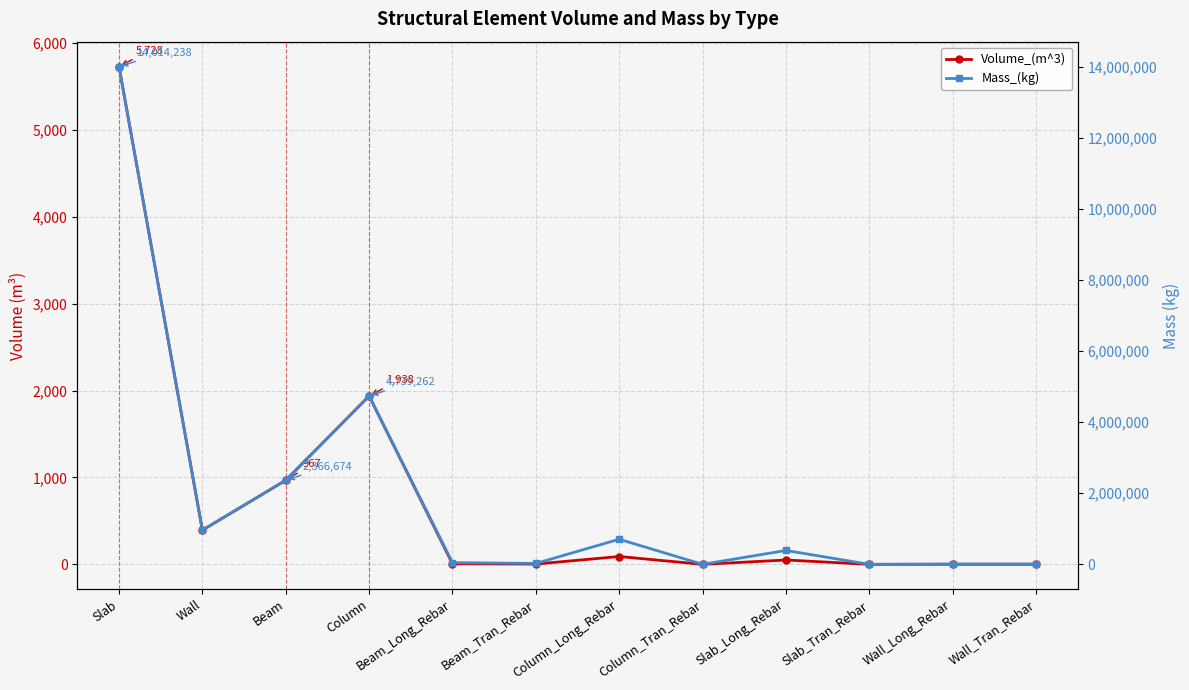

What is the label of the 3rd point from the right?

Slab_Tran_Rebar